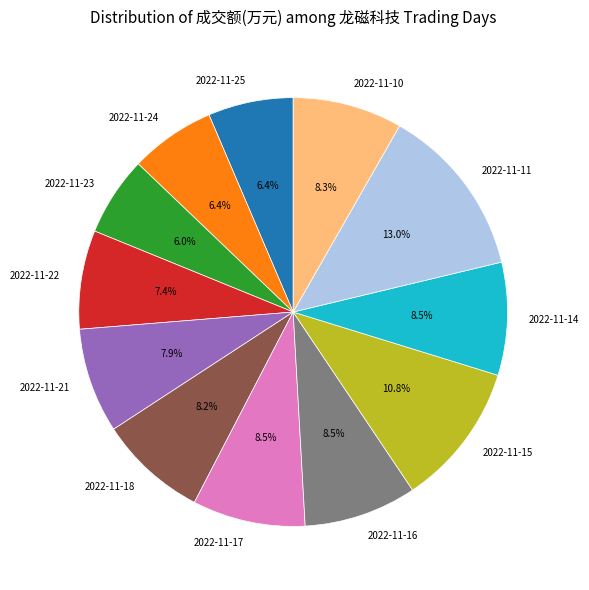

Count the number of slices in the pie.

12